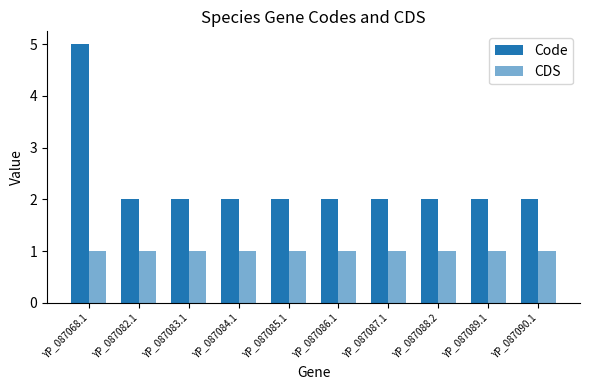

Does the chart contain any negative values?

No